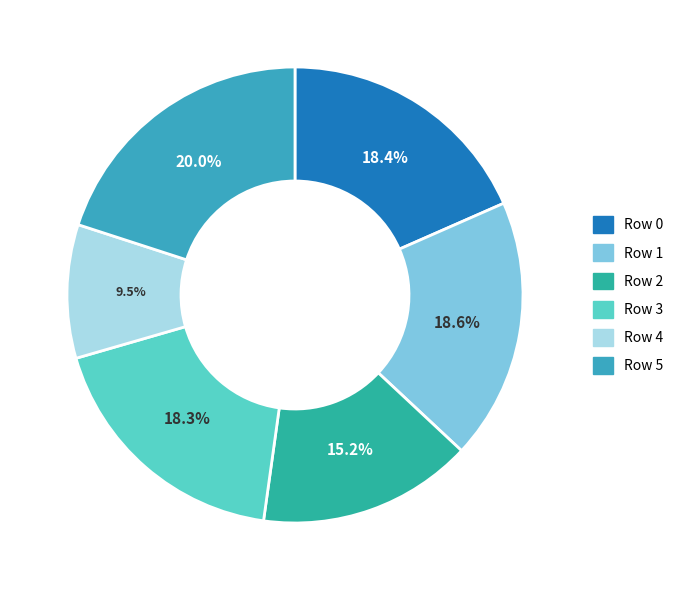

Which category has the biggest portion of the pie?

Row 5